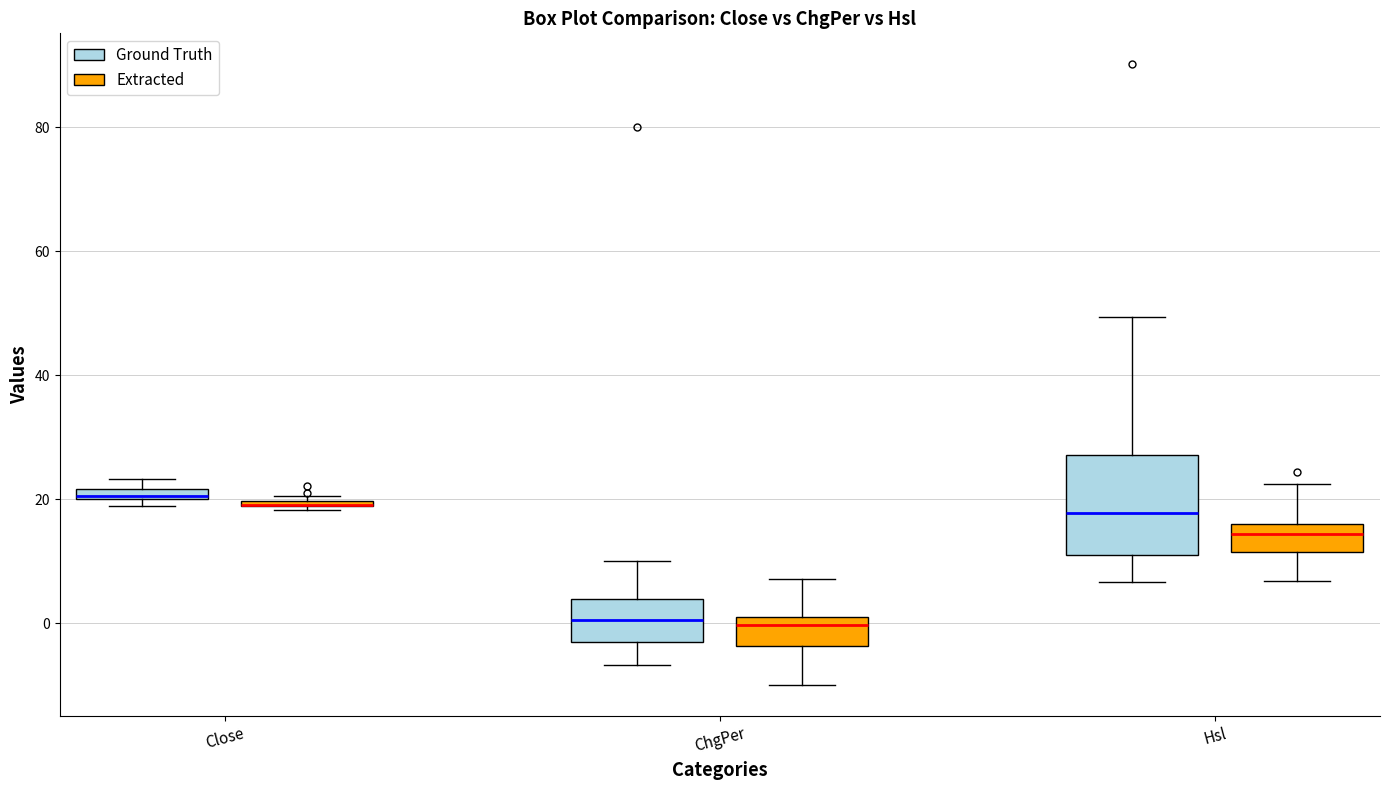

Which box is the tallest, from its lower edge to its upper edge?

Hsl (Ground Truth)